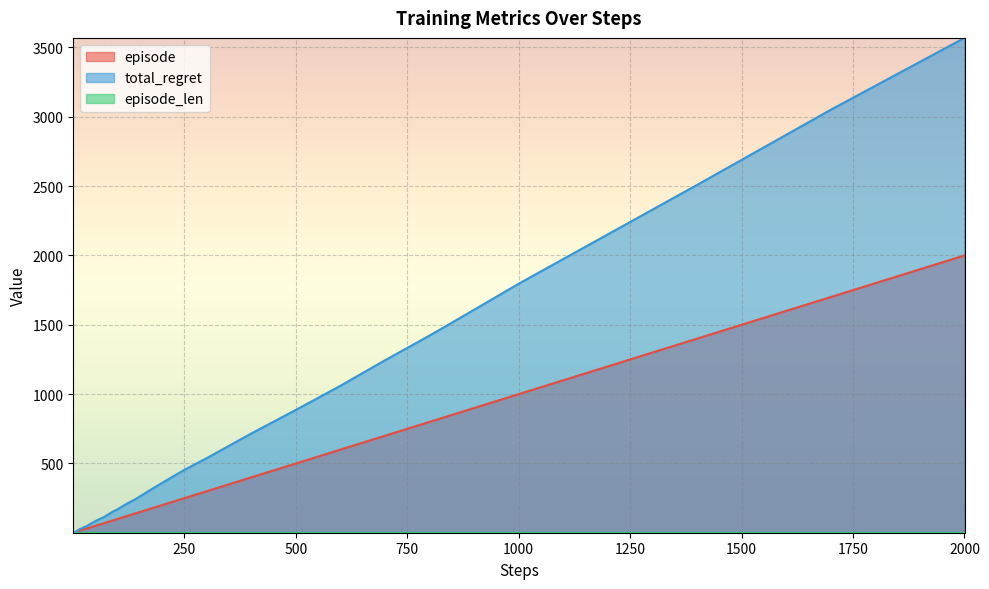

What is the maximum value shown in the chart?

3568